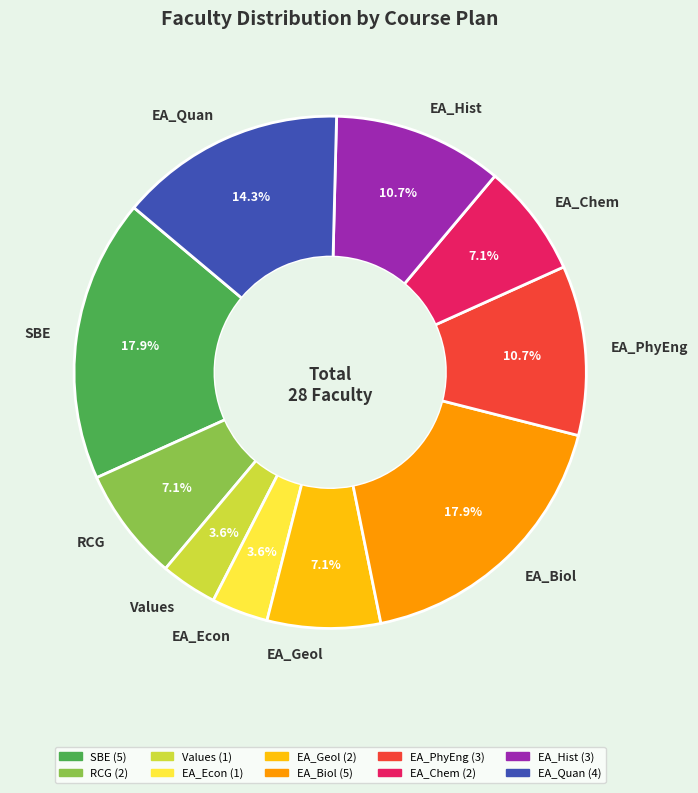

Is there a majority slice in this chart?

No